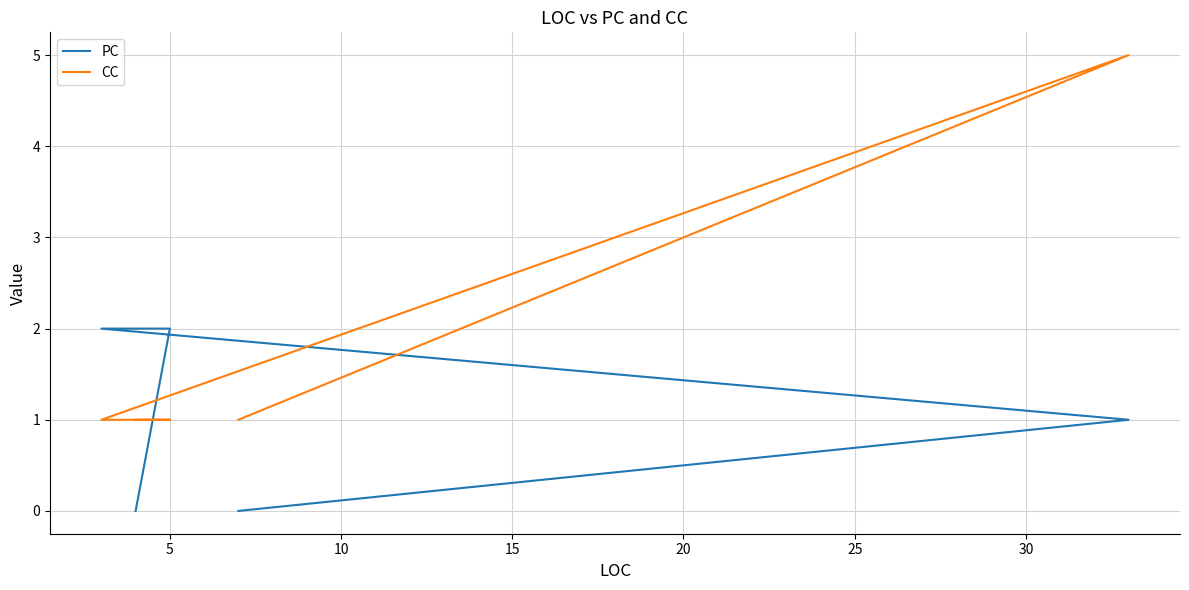

Rank the series by their maximum value, from highest to lowest.

CC, PC